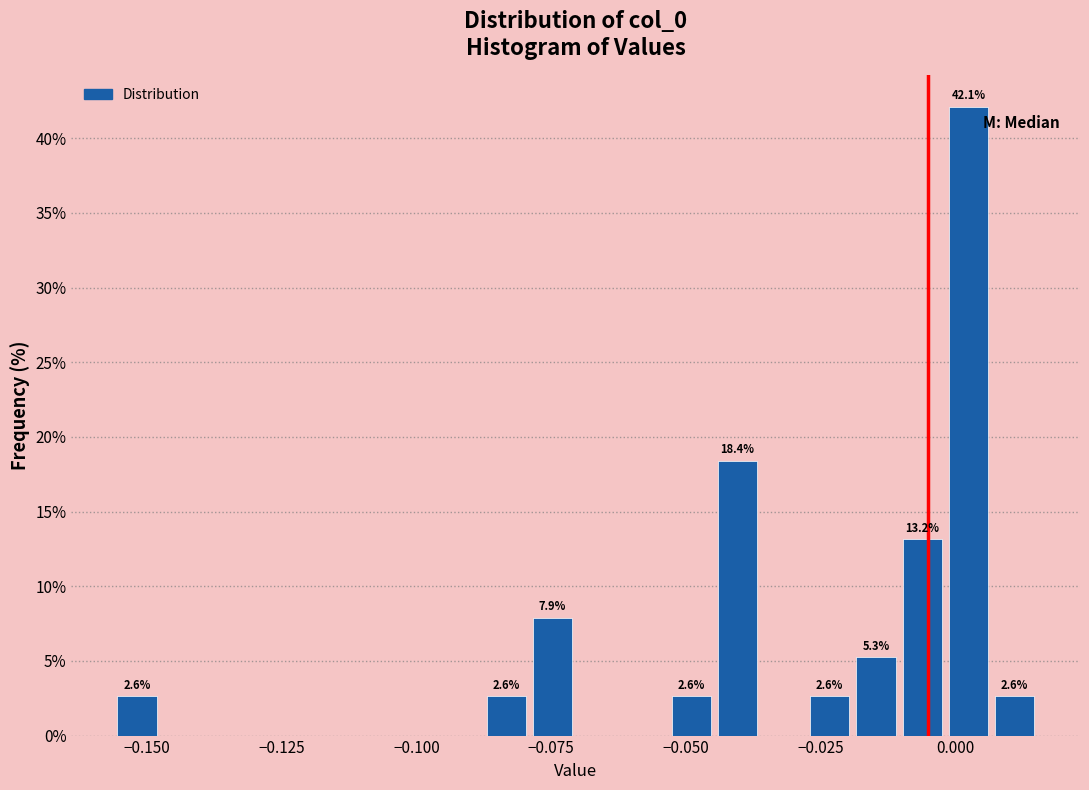

Around what value on the x-axis is the tallest bar? Give the approximate position of its centre, as read against the axis.

0.000